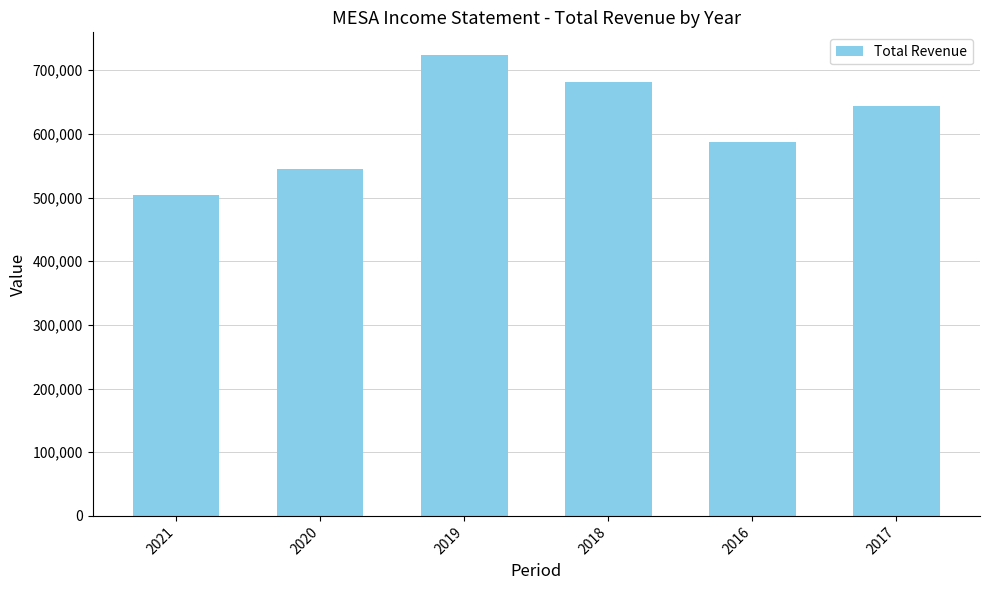

True or false: the data shows 1018721 at 2016.

False